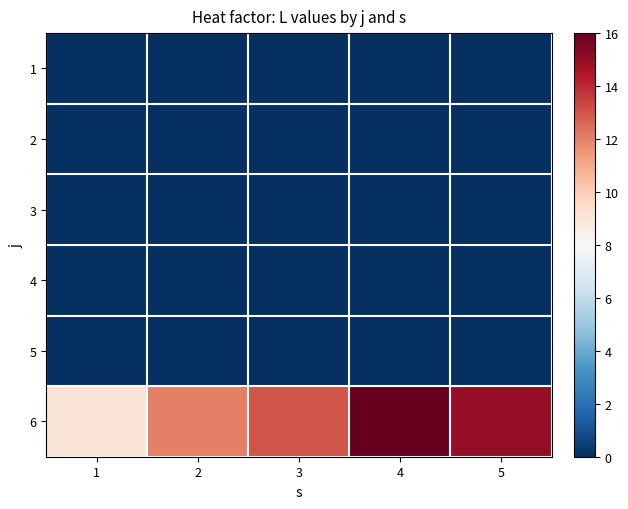

At how many categories does at least one series exceed 12?

3